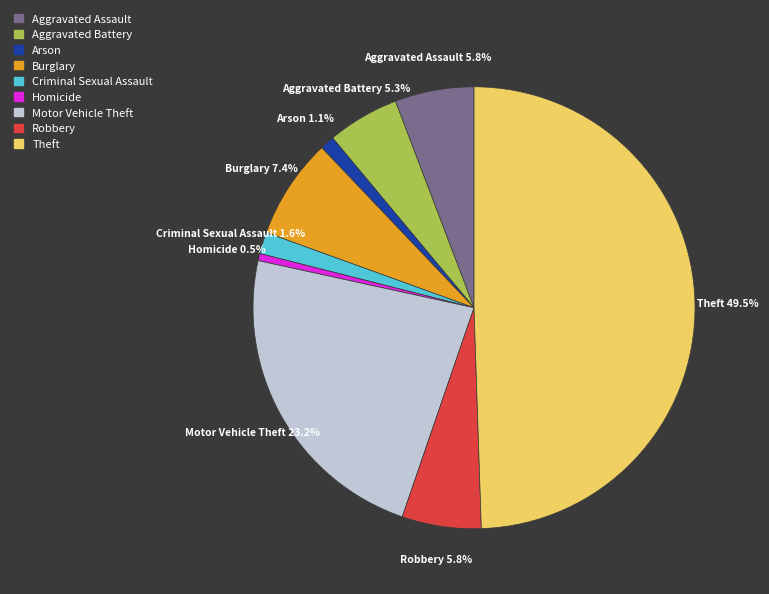

Do Motor Vehicle Theft and Aggravated Assault together represent more than half of the pie?

No